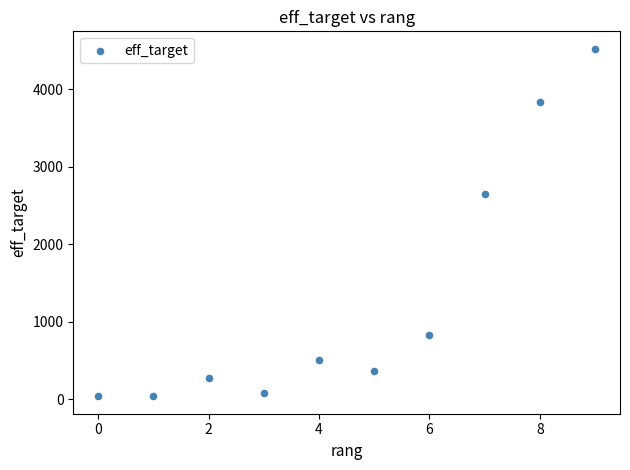

What is the range of Y values (max minus min)?

4486